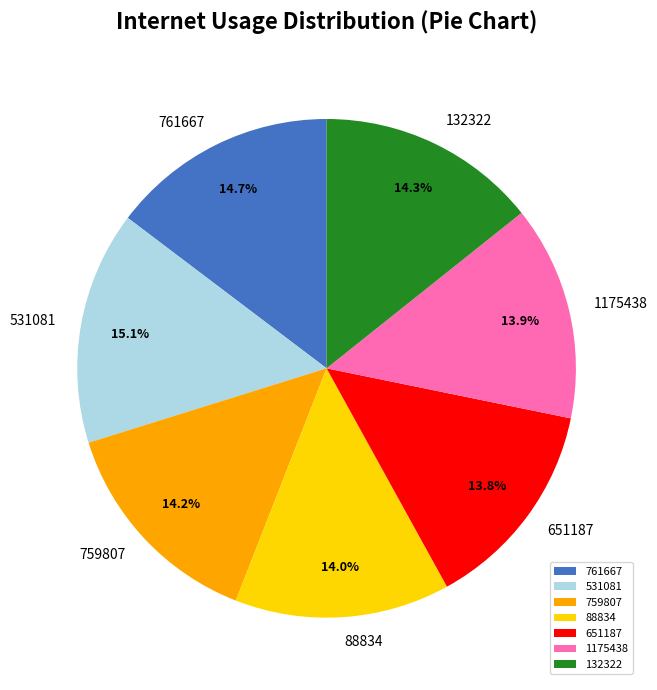

Count the number of slices in the pie.

7